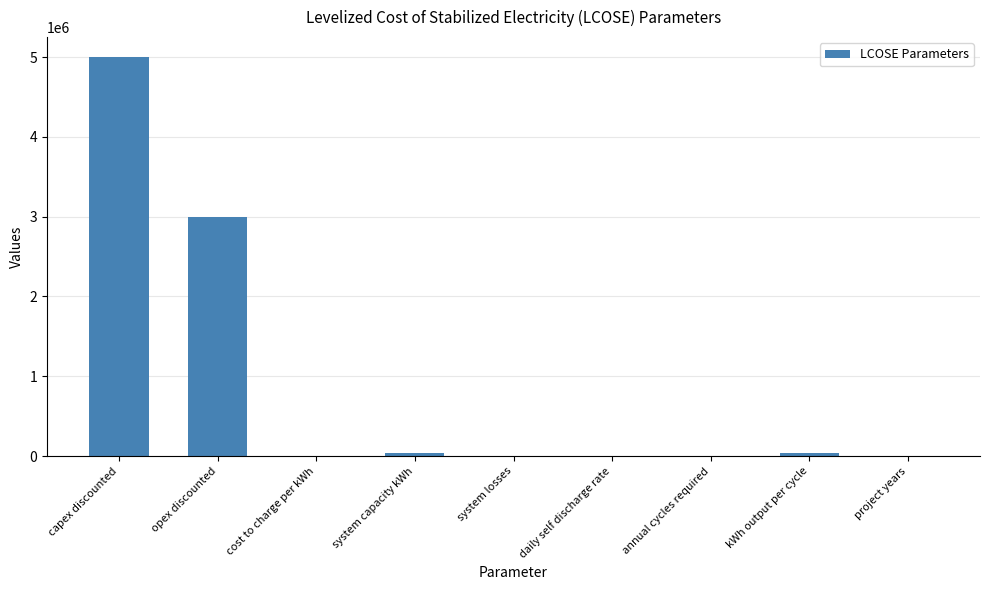

True or false: the data shows 20.0 at project years.

True